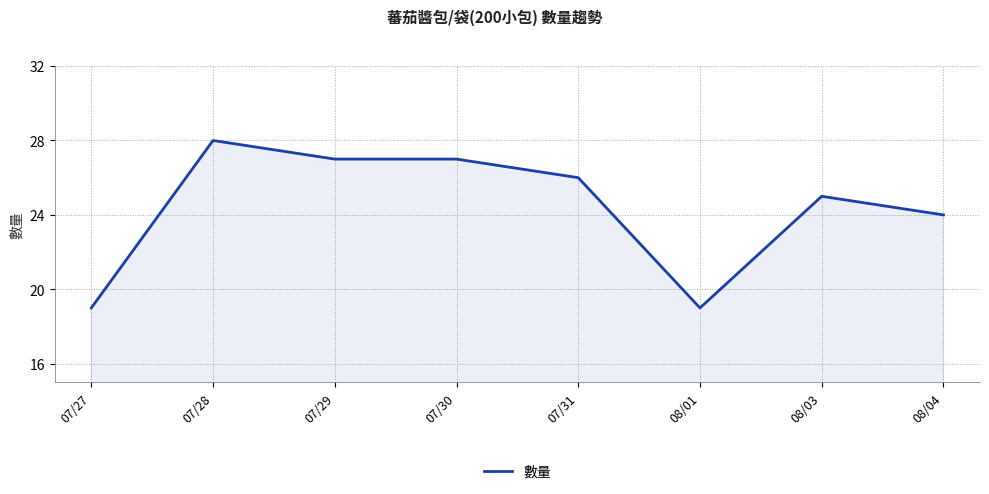

What position from the right is 07/31?

4